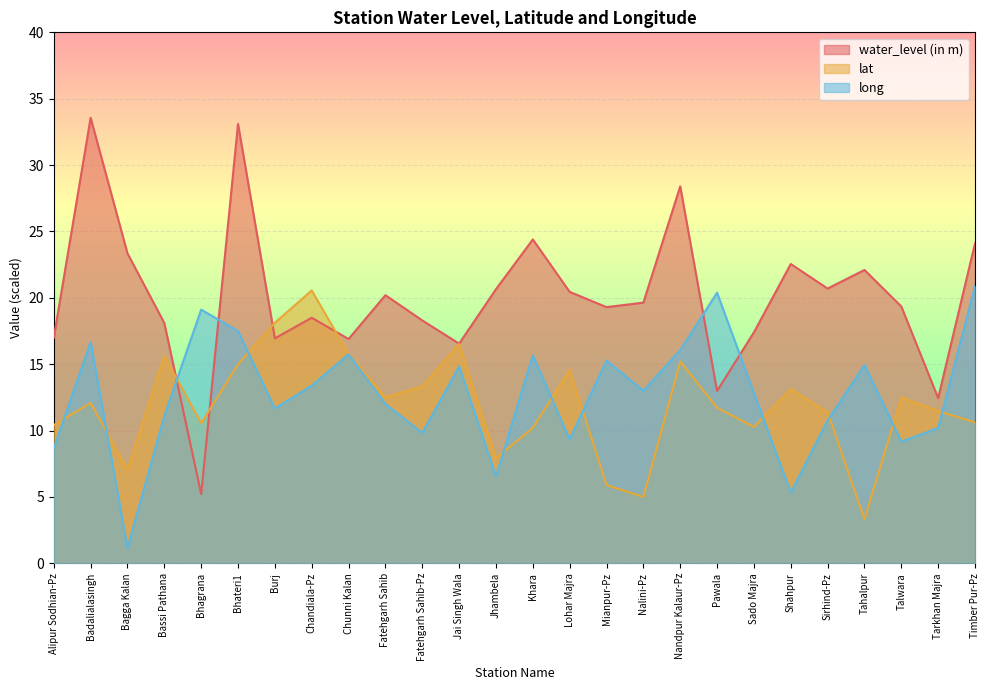

Where do lat and long first cross each other?

Alipur Sodhian-Pz and Badalialasingh